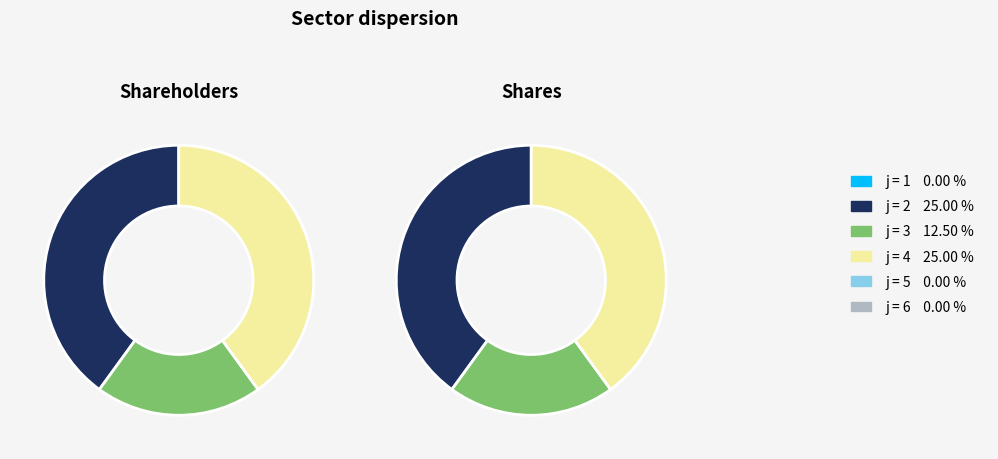

Which category has the biggest portion of the pie?

2